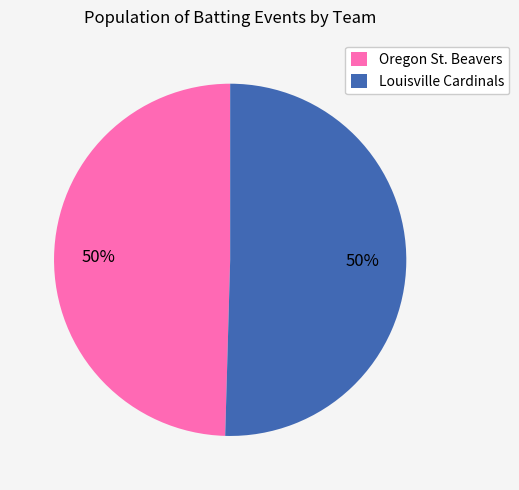

To the nearest percent, what is the average slice percentage?

50%